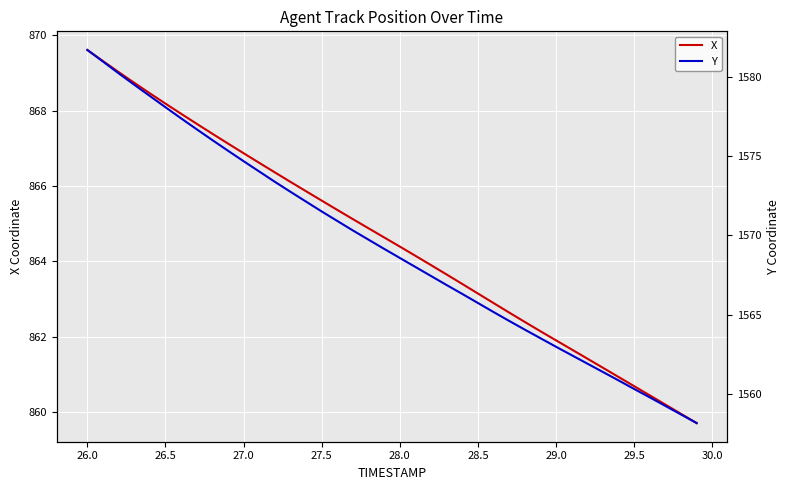

Is it true that X equals 860.7 at 29.5?

True